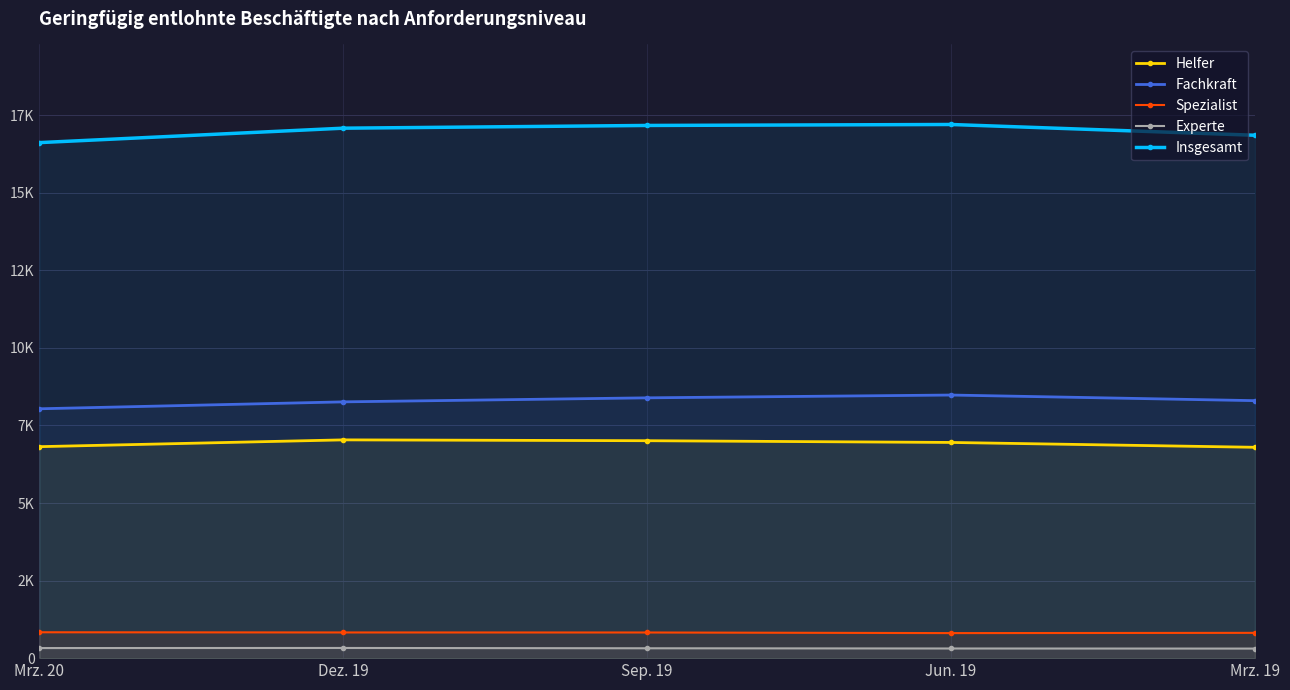

What is the difference between the maximum and minimum values in the Helfer series?

239